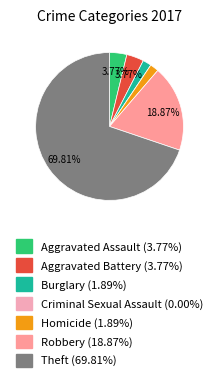

Is there a majority slice in this chart?

Yes